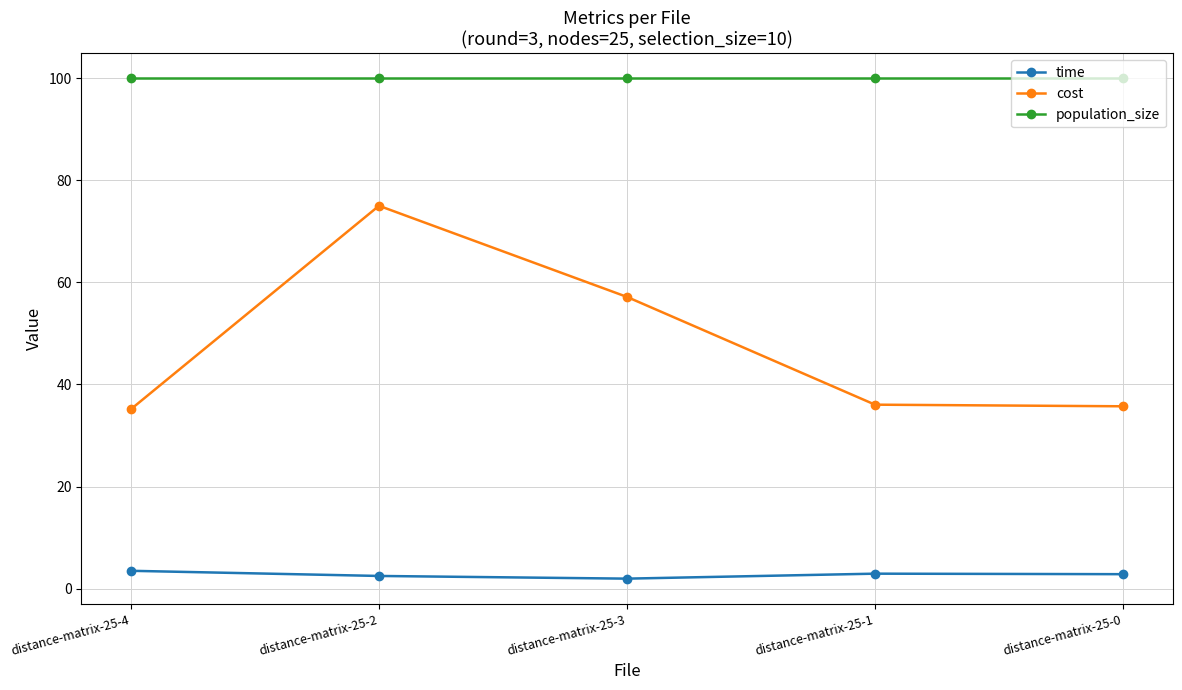

True or false: cost and time cross at least once.

False